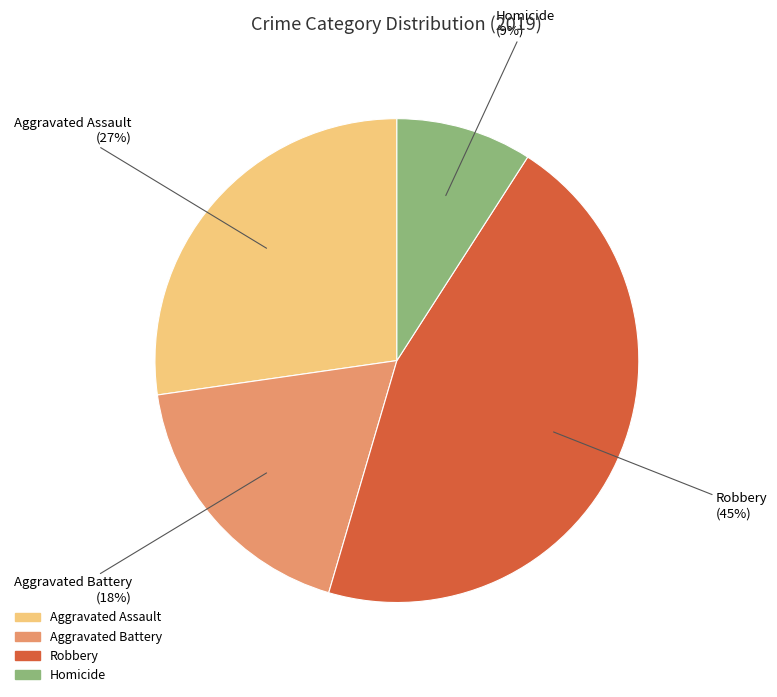

To the nearest percent, what is the difference between the largest and smallest slice percentages?

36%